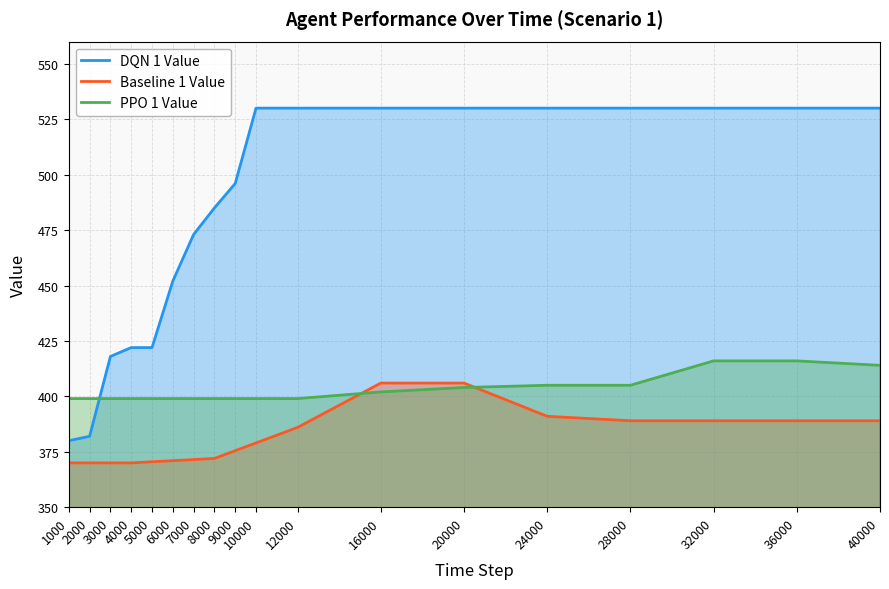

Where is Baseline 1 Value nearest to the value 388?

28000